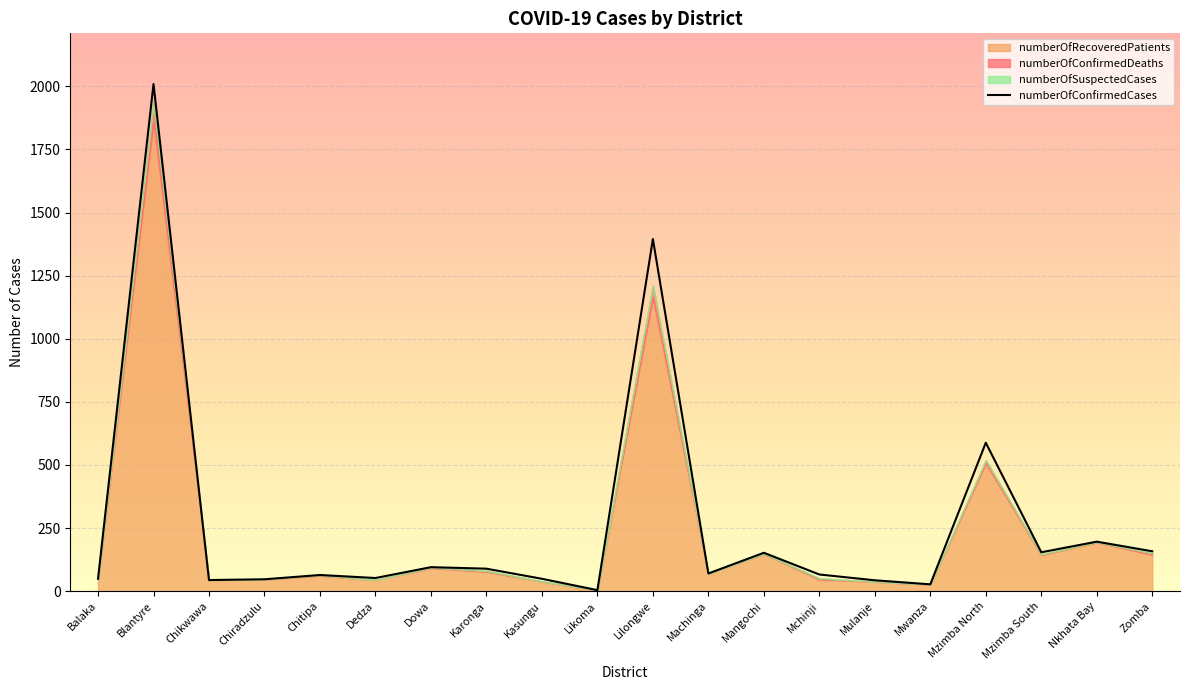

How many data points does each series have?

20